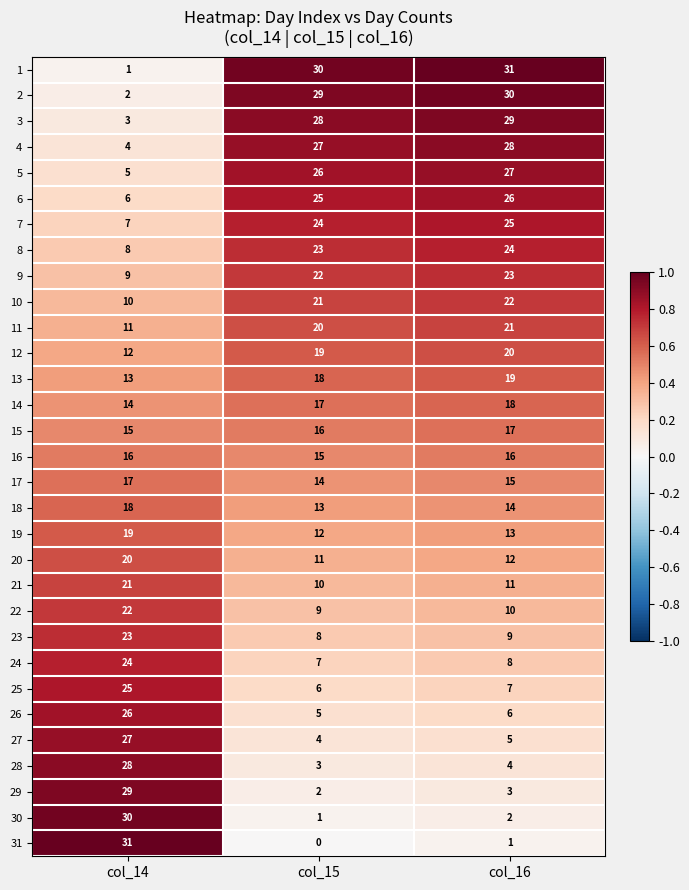

Count the number of categories in the chart.

3